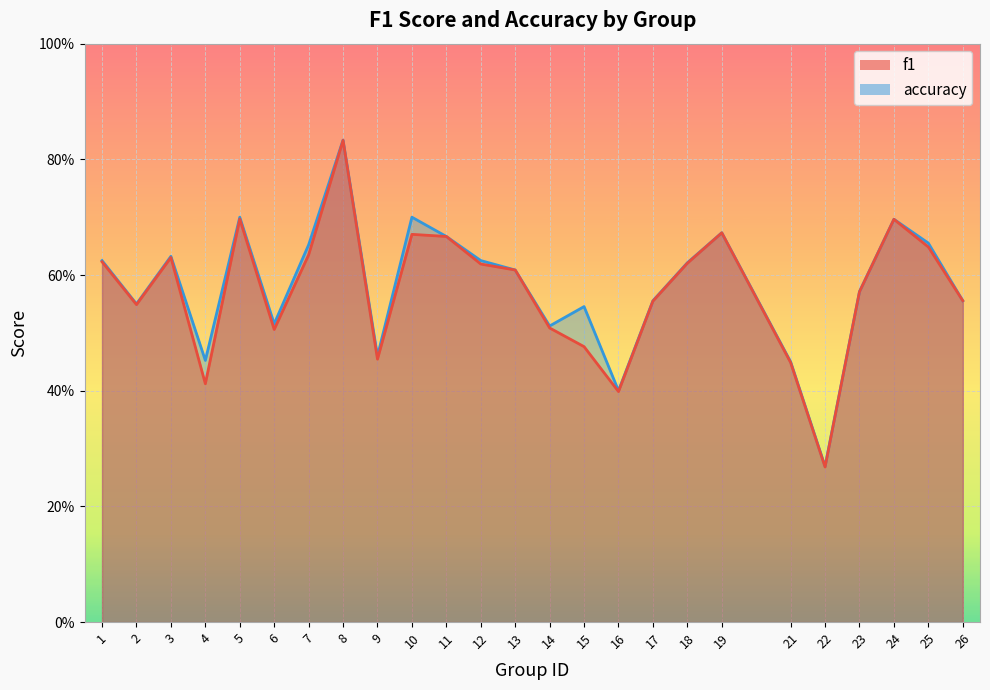

What is the average value of the f1 series?

0.6